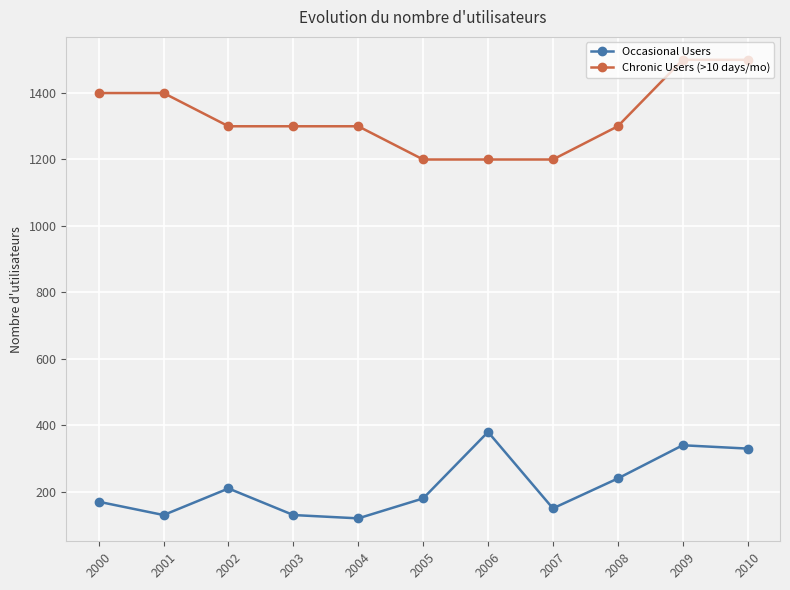

Reading right to left, what are all the values shown in this chart?

Occasional Users: 2010=330	2009=340	2008=240	2007=150	2006=380	2005=180	2004=120	2003=130	2002=210	2001=130	2000=170
Chronic Users (>10 days/mo): 2010=1500	2009=1500	2008=1300	2007=1200	2006=1200	2005=1200	2004=1300	2003=1300	2002=1300	2001=1400	2000=1400